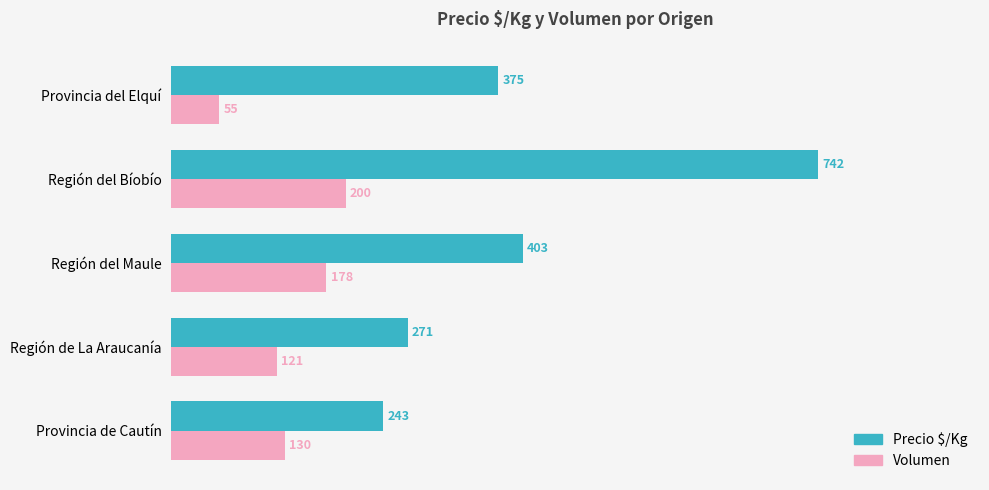

What is the spread (max minus min) of values at Región del Maule?

225